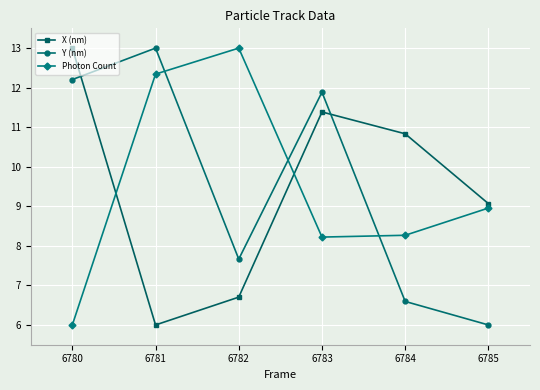

Reading left to right, list all the values displayed in this chart.

X (nm): 13.0	6.0	6.7	11.4	10.8	9.1
Y (nm): 12.2	13.0	7.7	11.9	6.6	6.0
Photon Count: 6.0	12.3	13.0	8.2	8.3	9.0